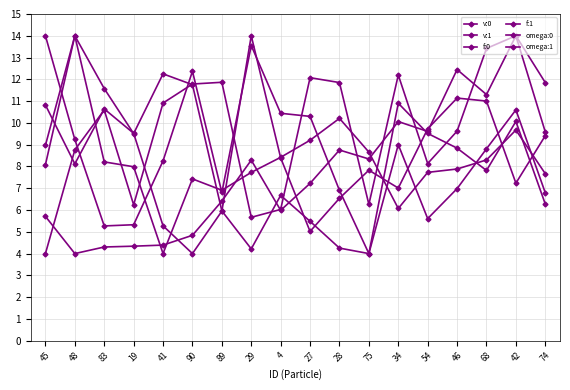

How many data points in f:0 are less than 8?

9